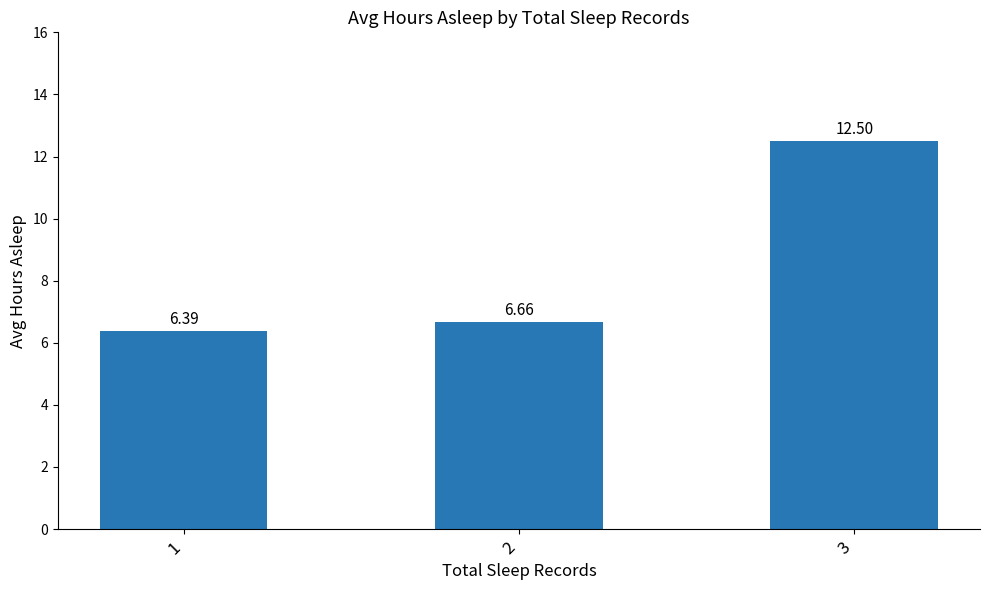

What is the difference between the values at 2 and 3?

5.8